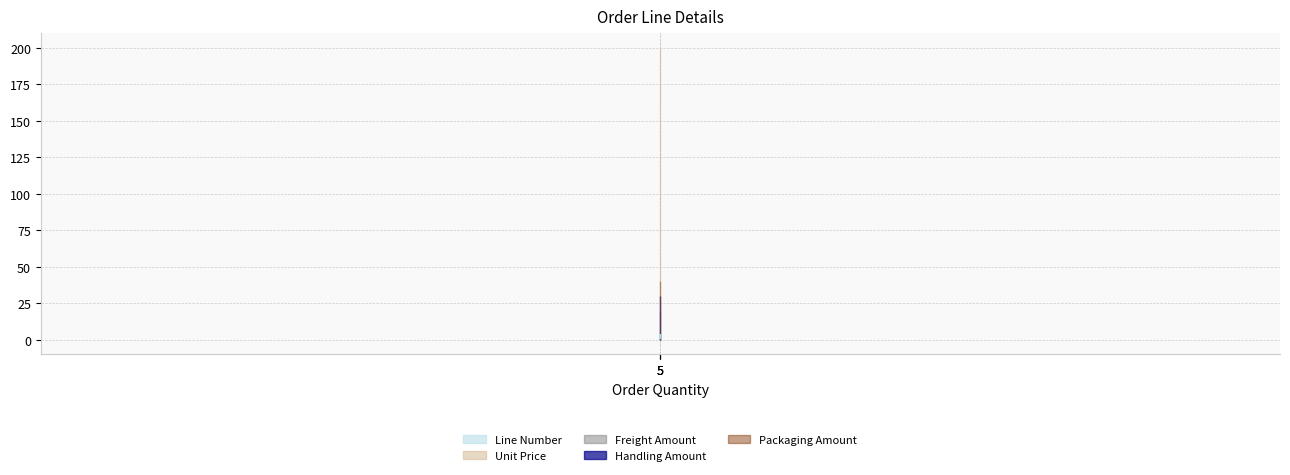

How many lines are shown in the chart?

5